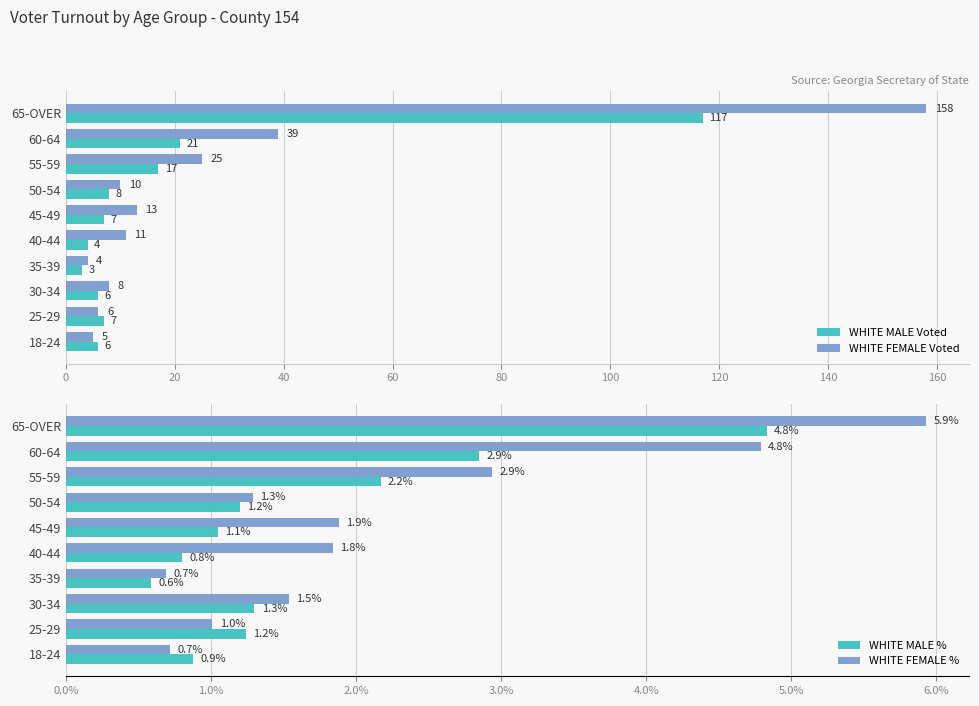

Is the value of WHITE FEMALE Voted at 18-24 greater than the value of WHITE MALE Voted at 55-59?

No